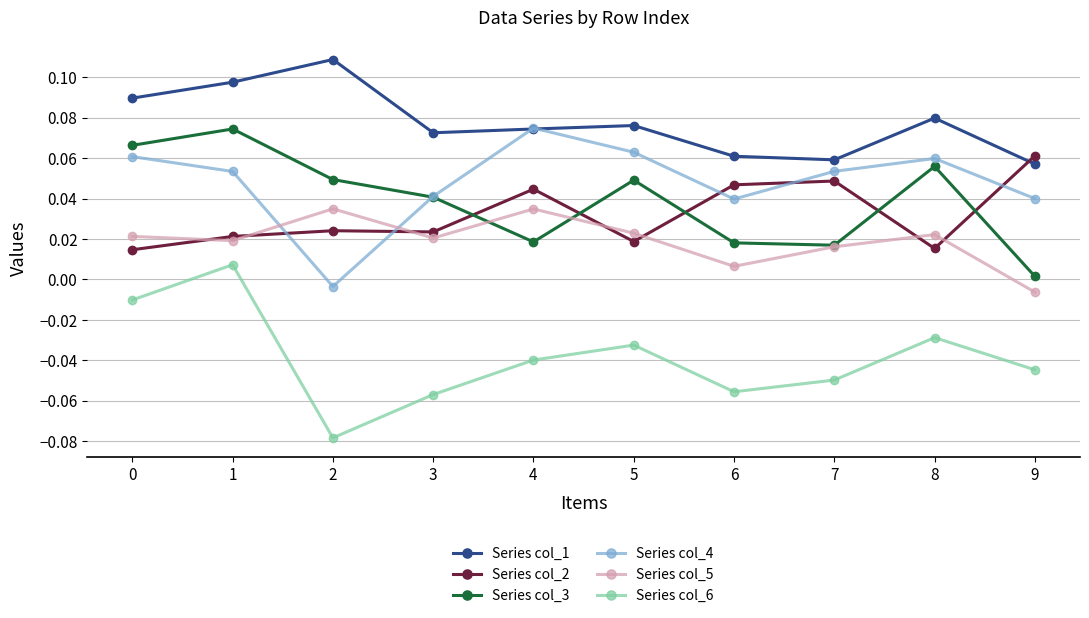

How many distinct data groups are displayed?

6